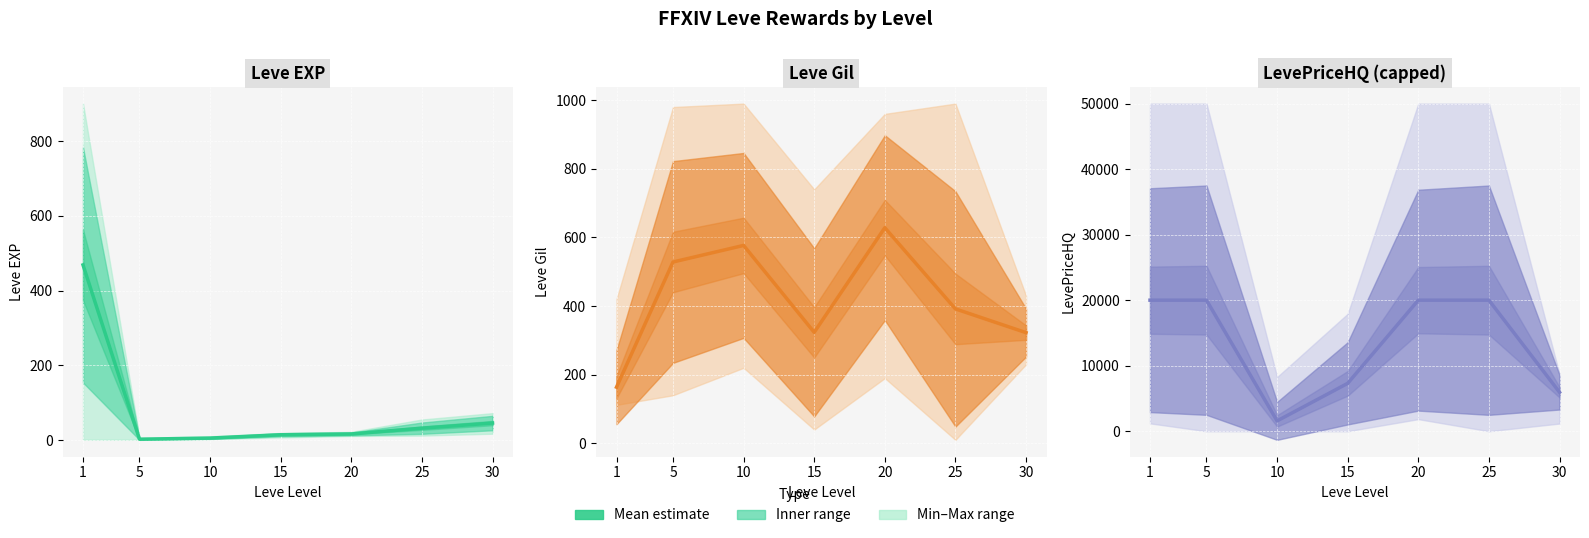

Rank the categories by value from highest to lowest.

1, 5, 20, 25, 15, 30, 10